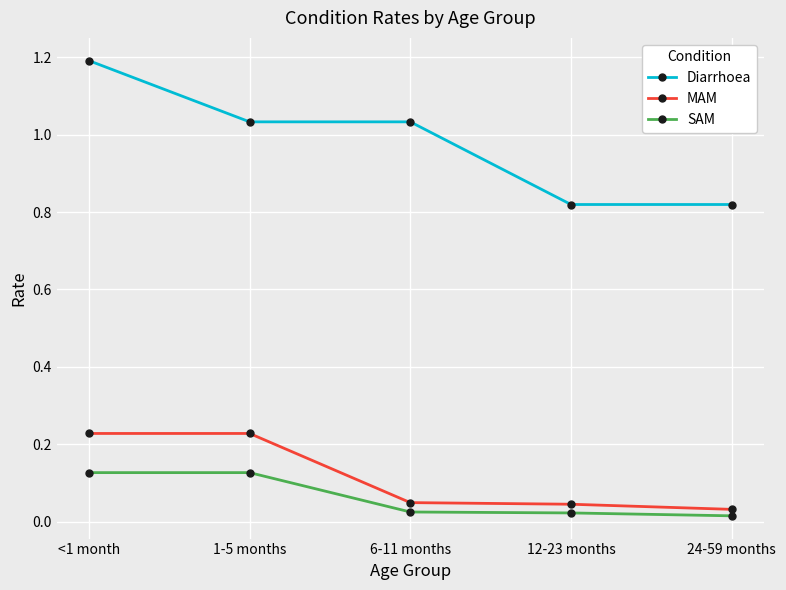

What is the sum of the Diarrhoea values at 1-5 months and 24-59 months?

1.9